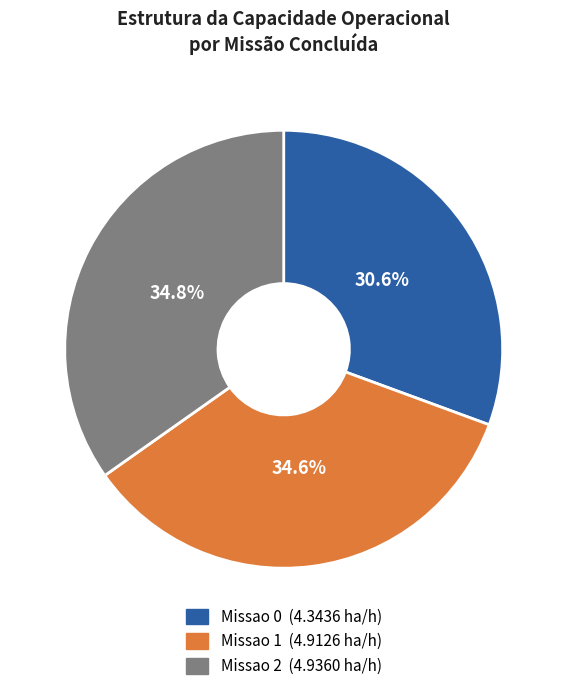

How many segments does this pie chart have?

3